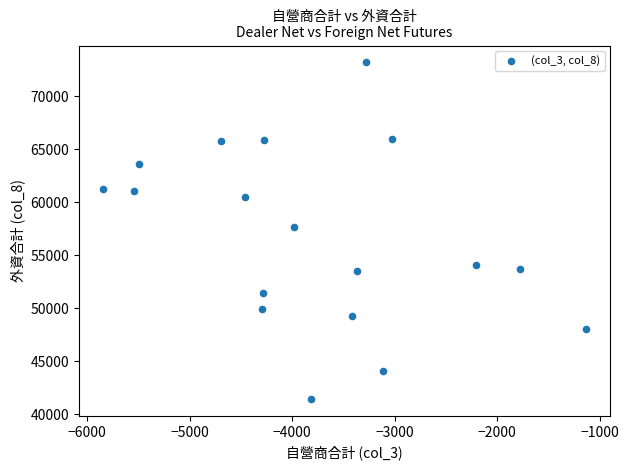

What is the range of Y values (max minus min)?

31798.0